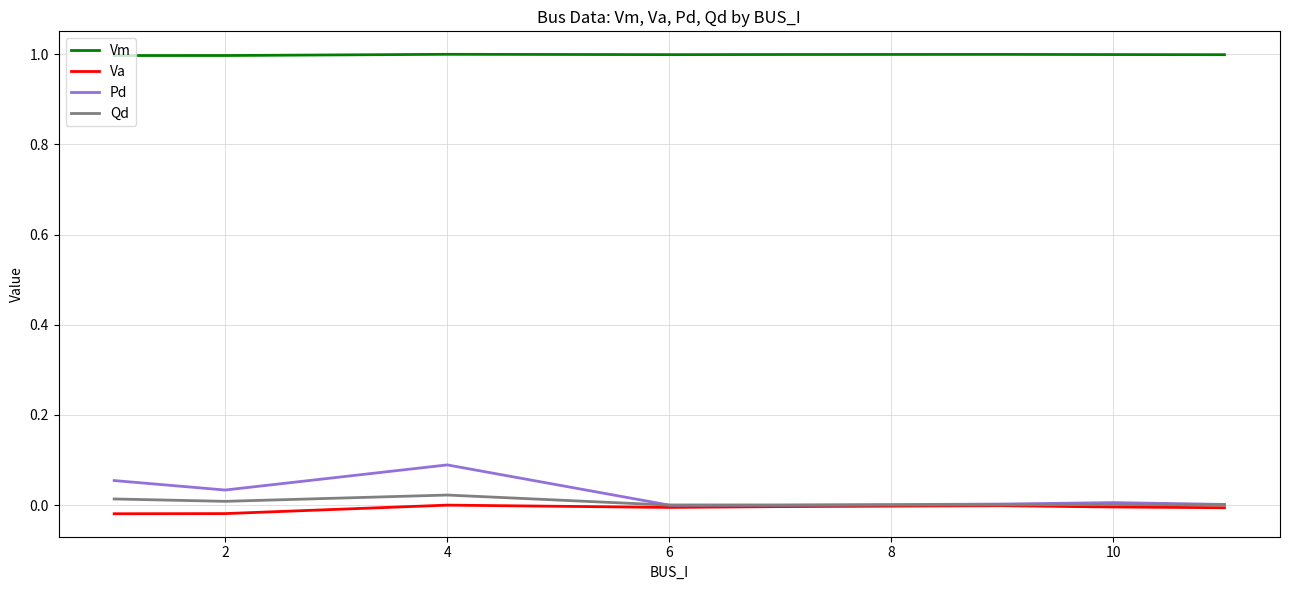

At how many categories does at least one series exceed 0?

8